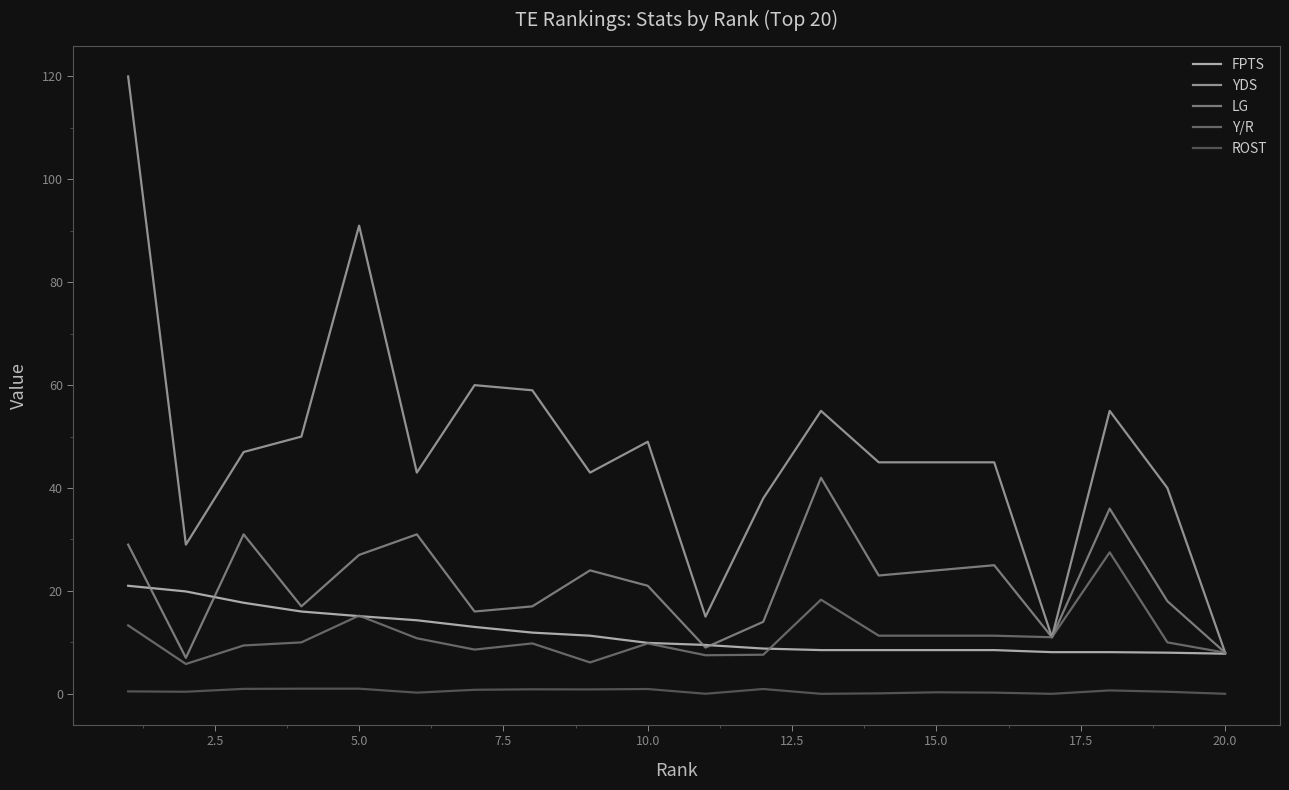

True or false: FPTS and ROST intersect in this chart.

False